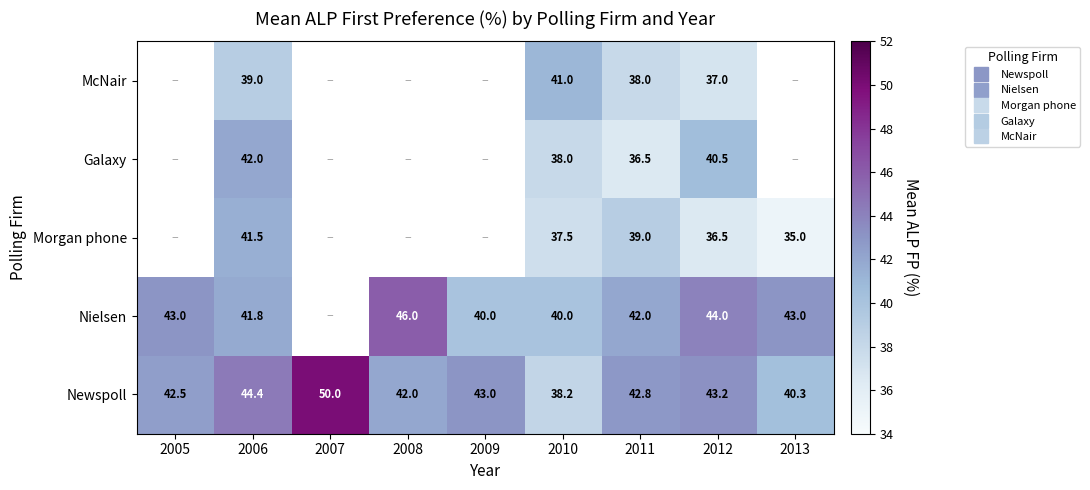

What is the difference between the maximum and minimum values in the Nielsen series?

6.0